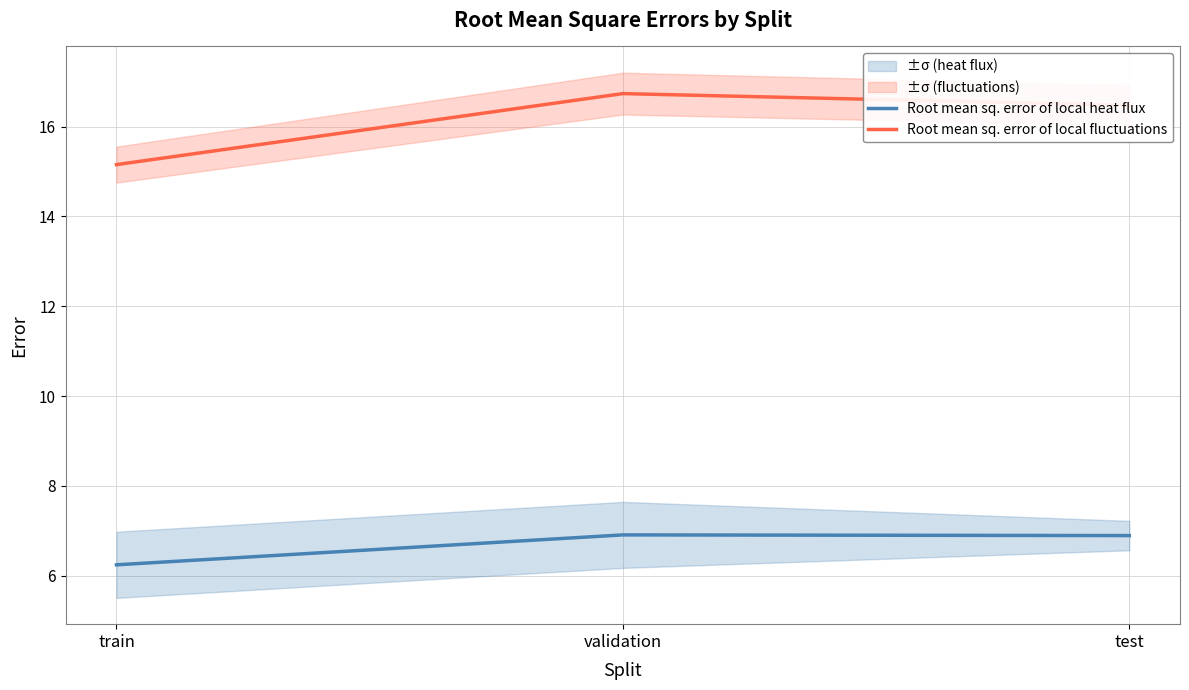

Where is Root mean sq. error of local heat flux nearest to the value 6?

train